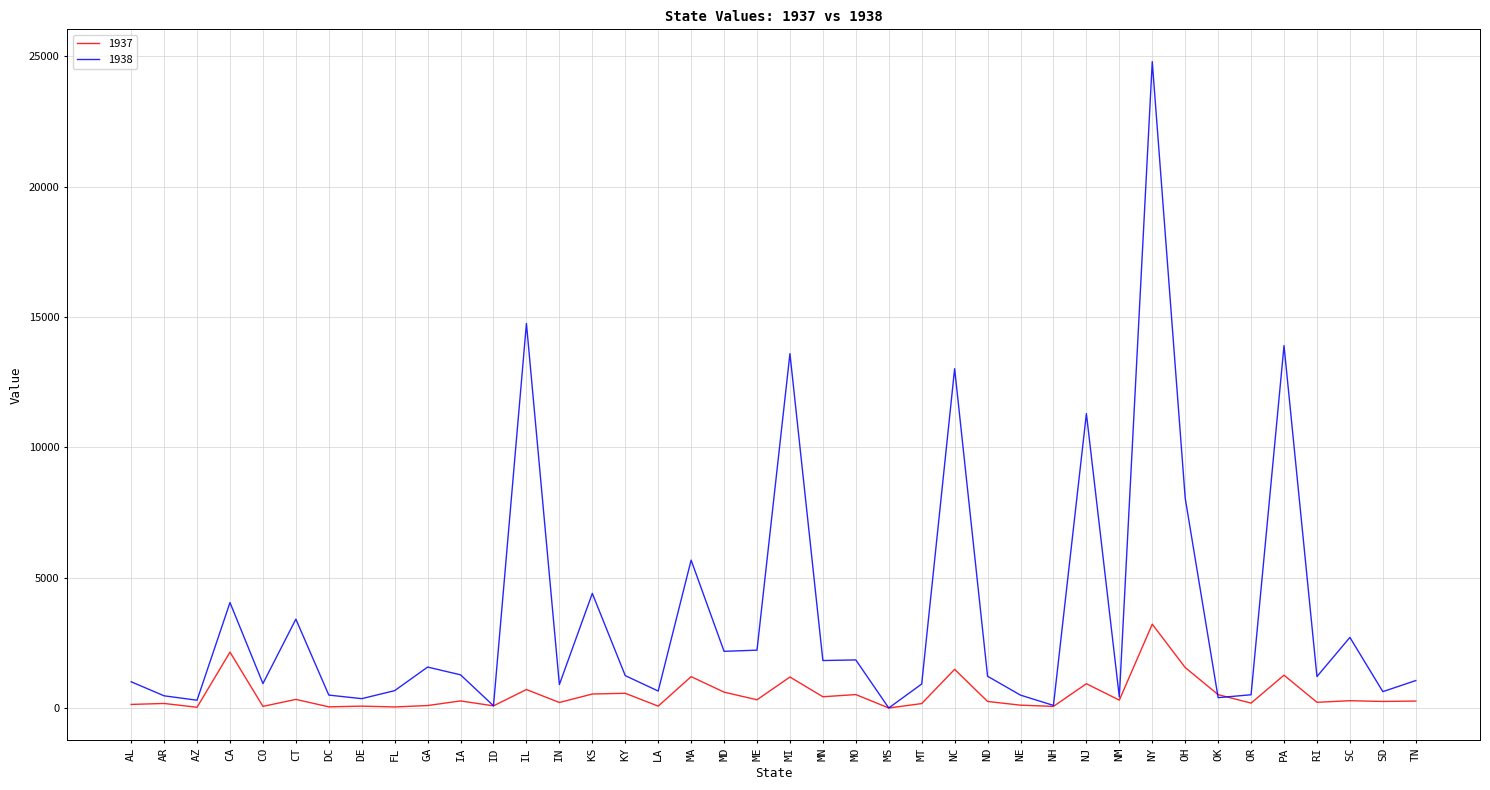

What is the maximum value shown in the chart?

24799